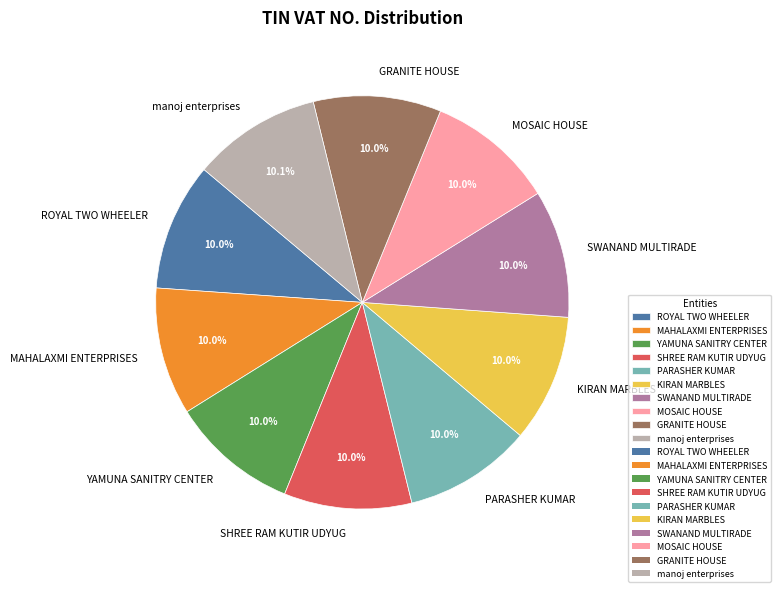

How many slices are in this pie chart?

10